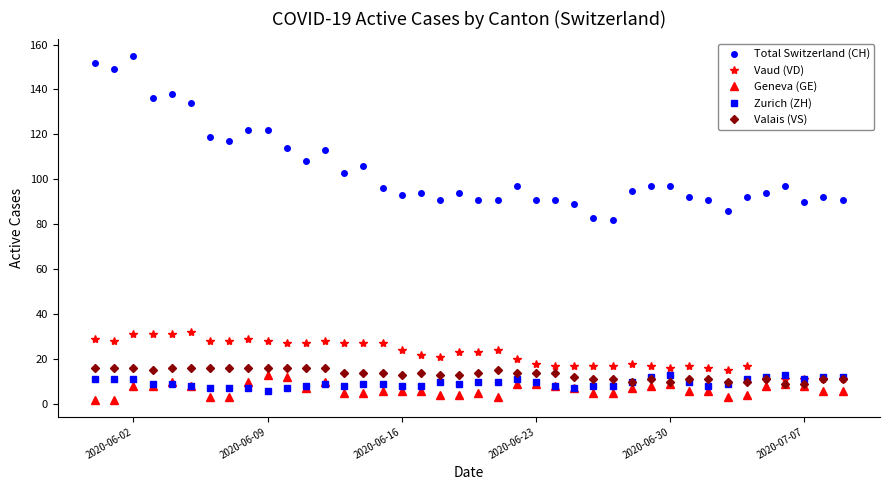

Does the chart display data point markers on the line(s)?

Yes